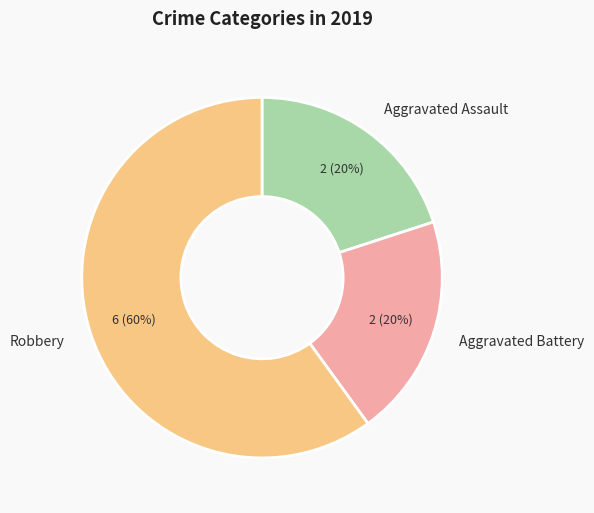

To the nearest percent, what percentage of the pie is Aggravated Assault?

20%